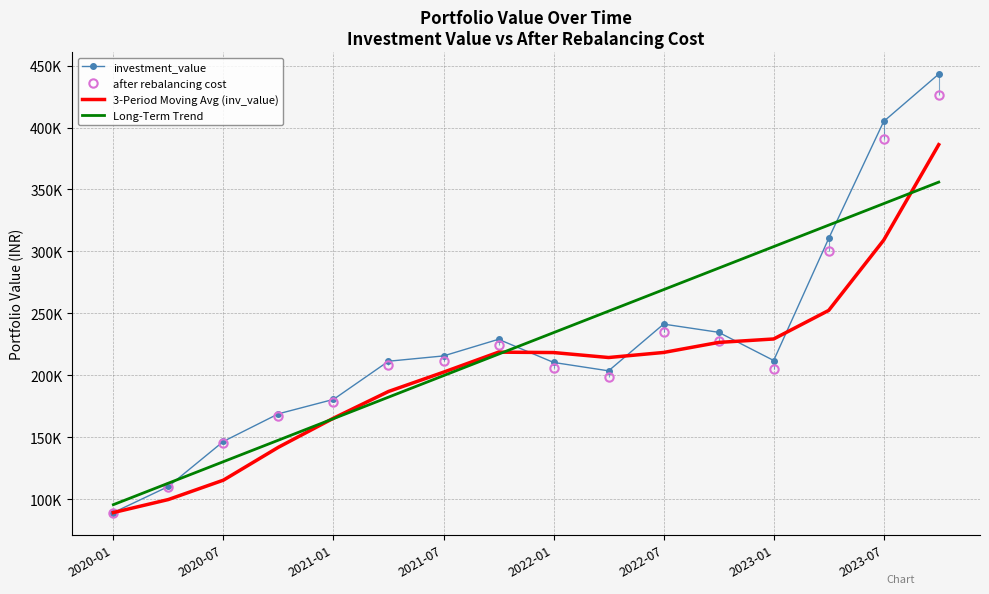

Is it true that 3-Period Moving Avg (inv_value) equals 89337.7 at 2020-01?

True